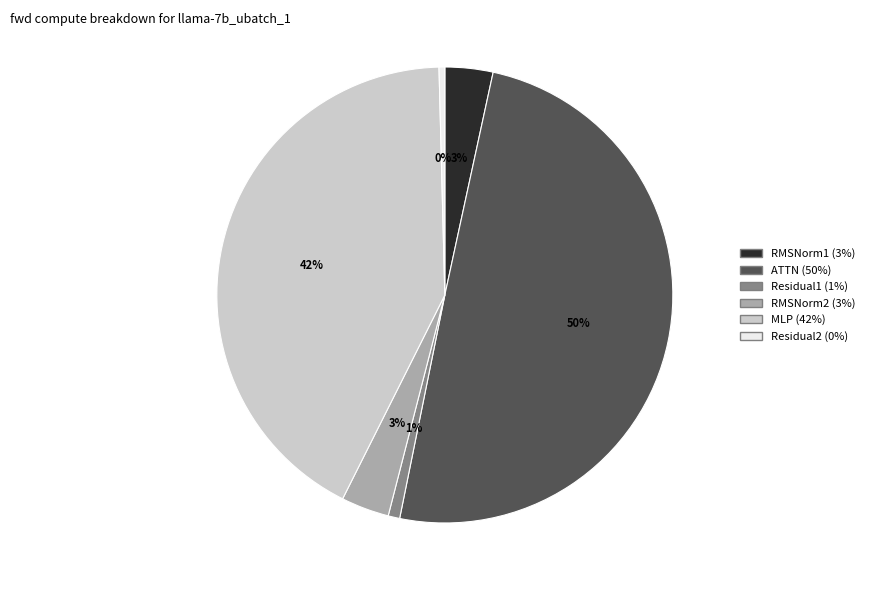

What percentage is the RMSNorm2 slice, to the nearest percent?

3%